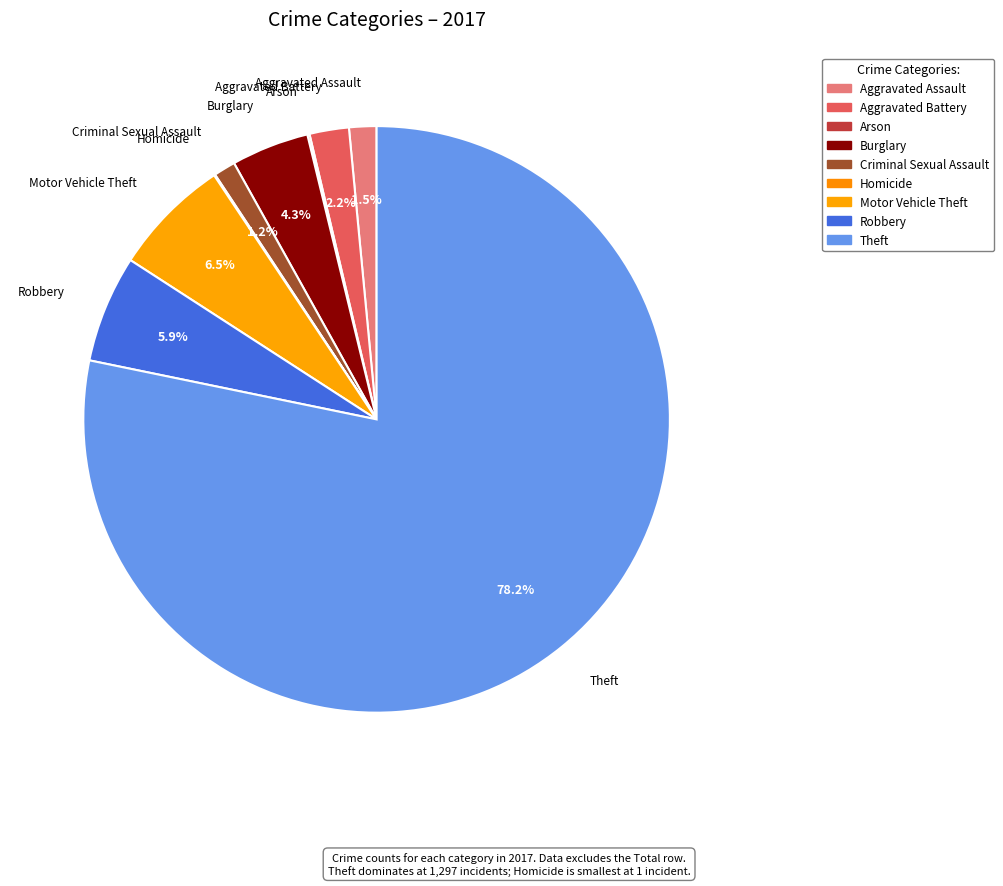

Which category has the biggest portion of the pie?

Theft